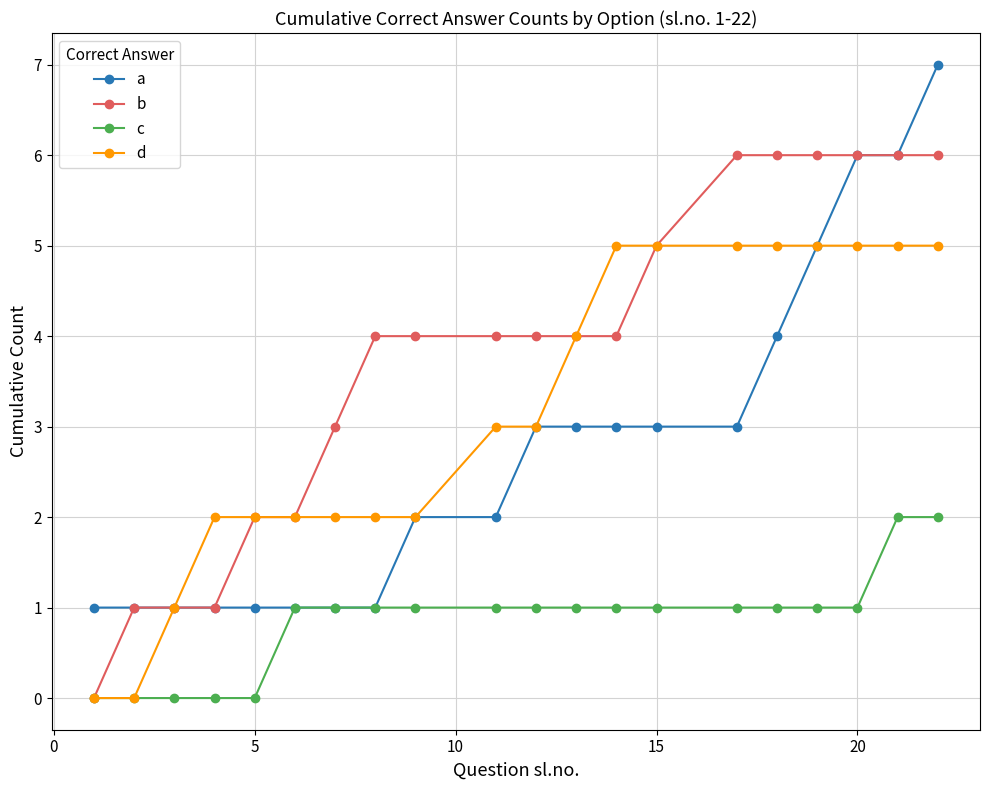

What is the value of the b point at the 19th from the left?

6